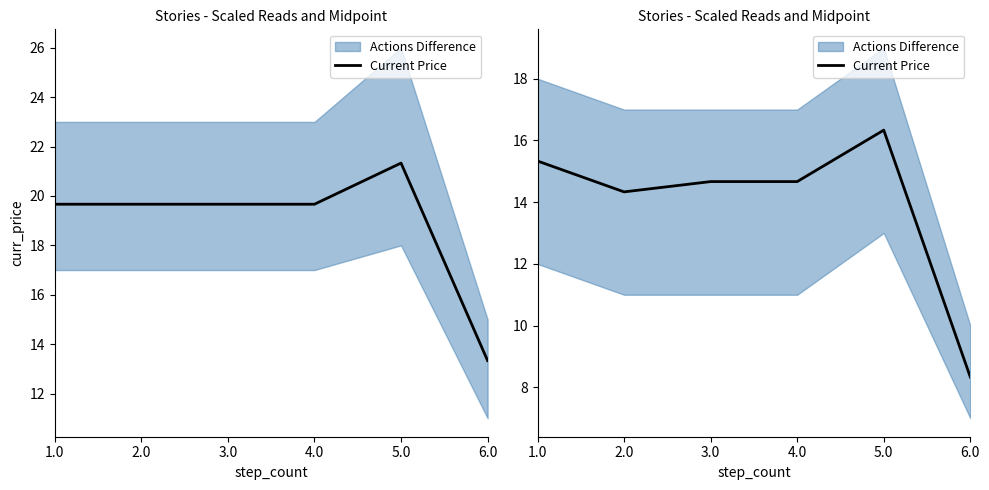

What is the difference between the maximum and minimum values?

8.0